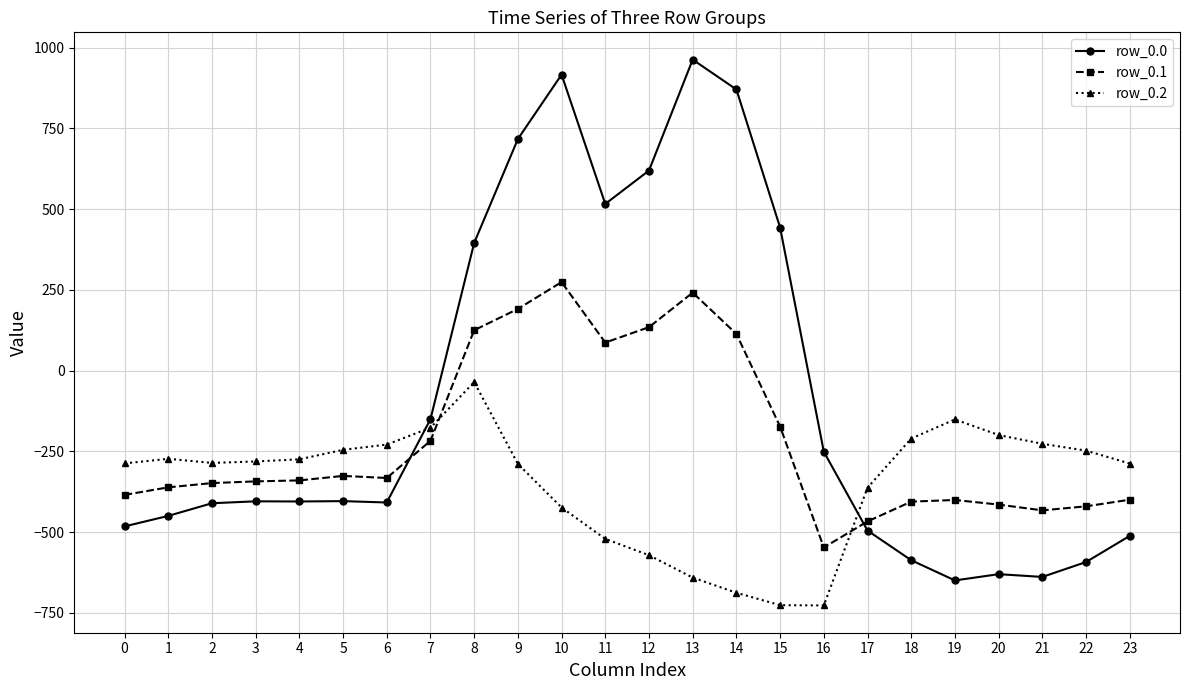

How many series are shown in this chart?

3